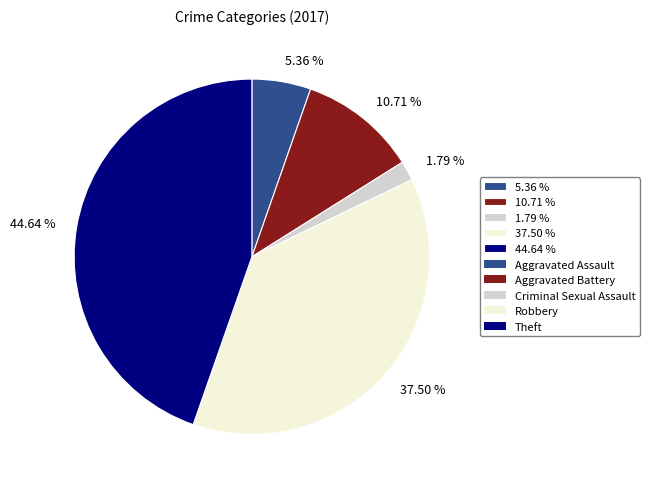

Which slice is the largest?

44.64 %